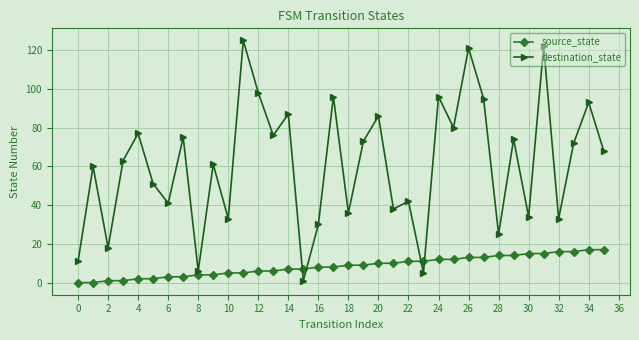

Which series has the largest total across all categories?

destination_state